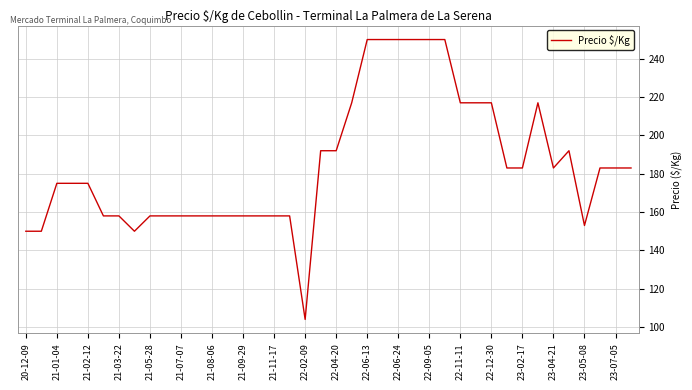

What is the greatest value displayed?

250